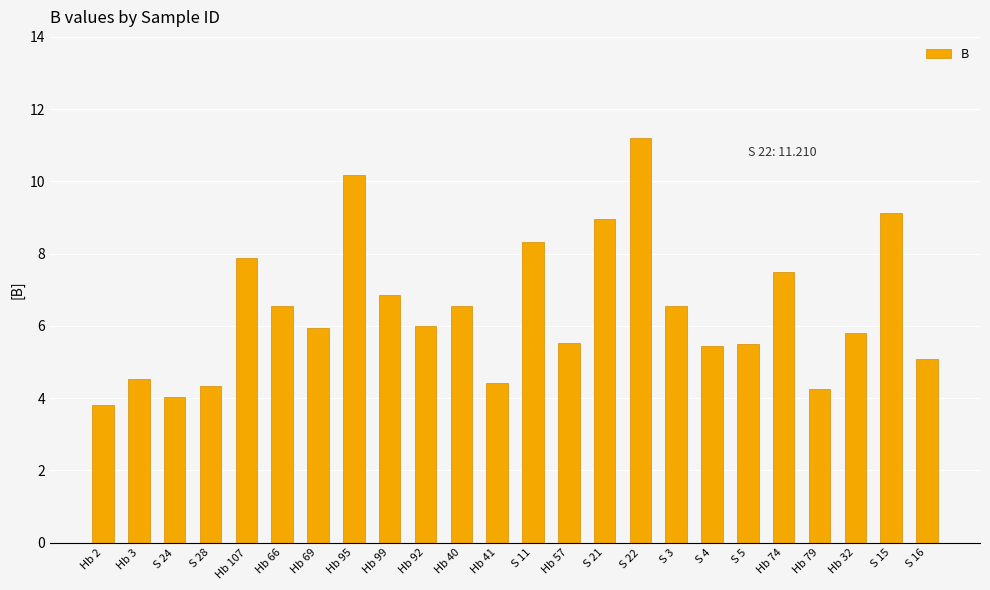

What is the label of the 11th bar from the right?

Hb 57